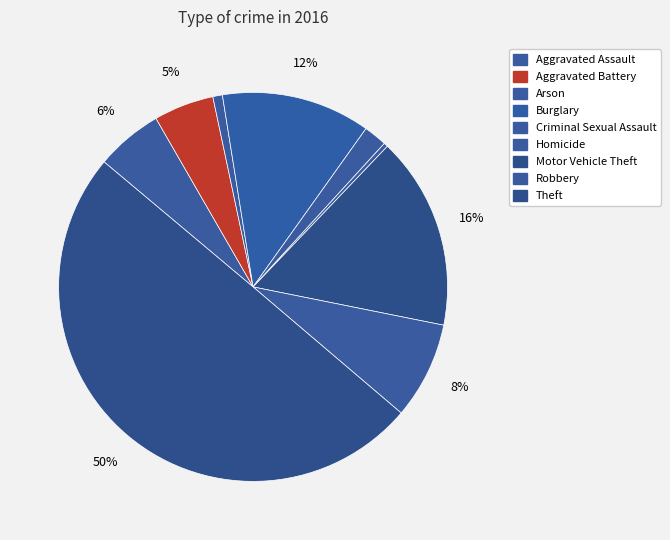

Count the number of slices in the pie.

9